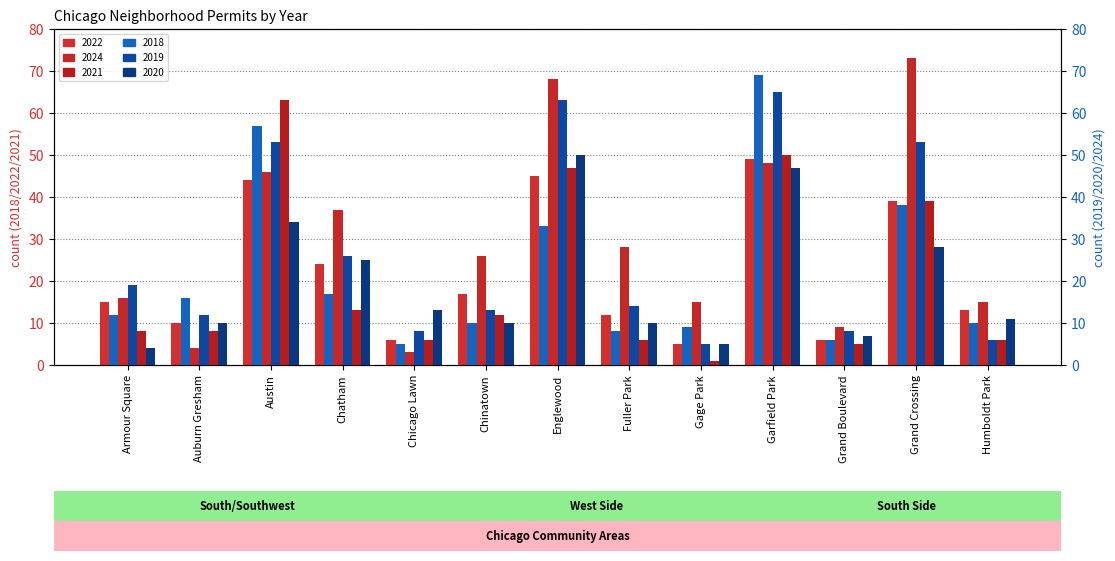

Which category has the lowest value in the 2021 series?

Gage Park